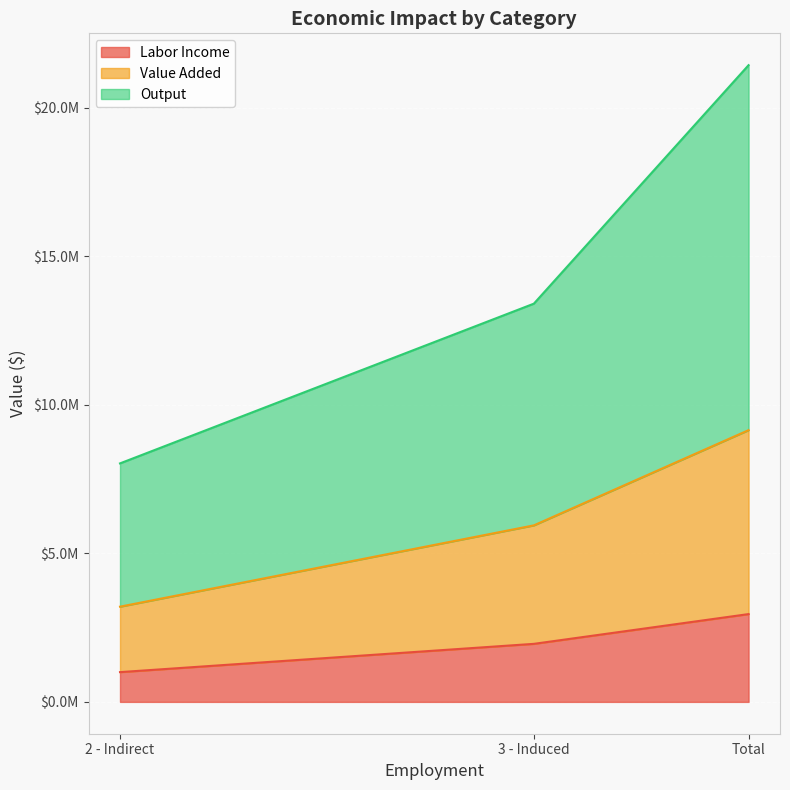

What is the total value across all series at 3 - Induced?

21298851.7